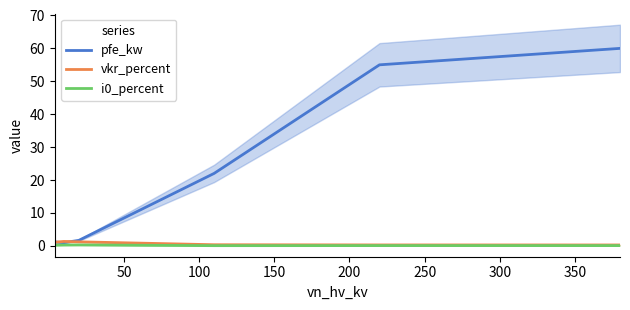

True or false: vkr_percent and i0_percent intersect in this chart.

False